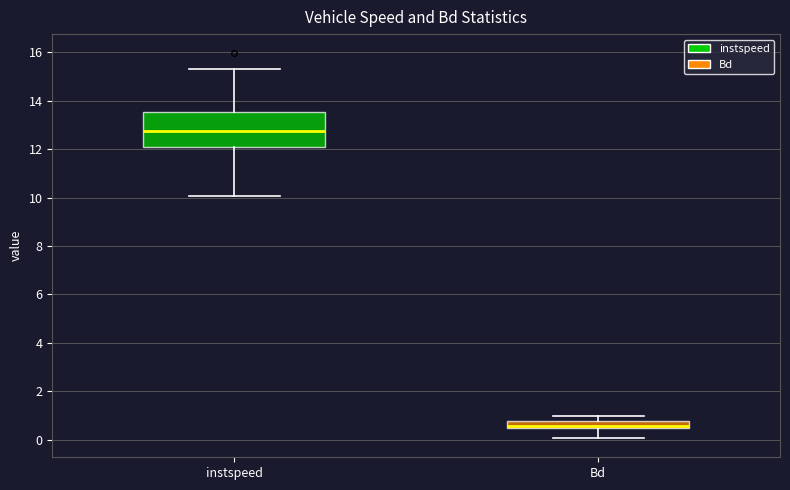

Which box's median line is the lowest?

Bd